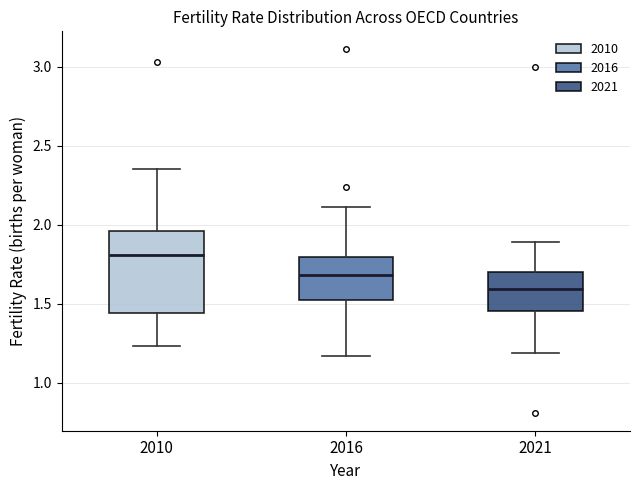

Which box's median line is the lowest?

2021